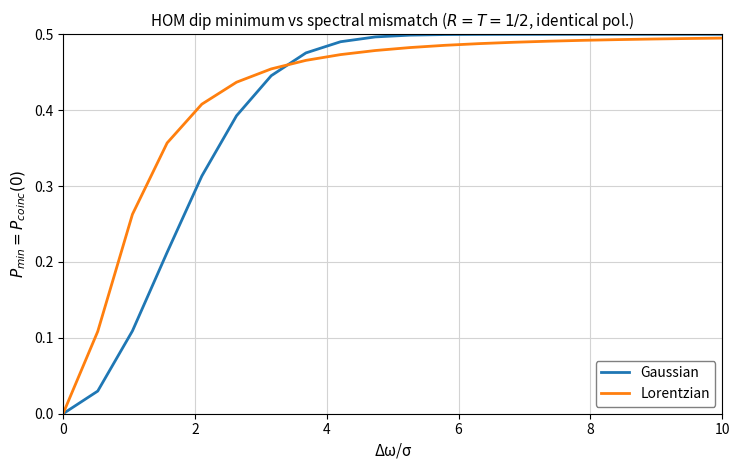

Which series has the widest spread of values?

Gaussian